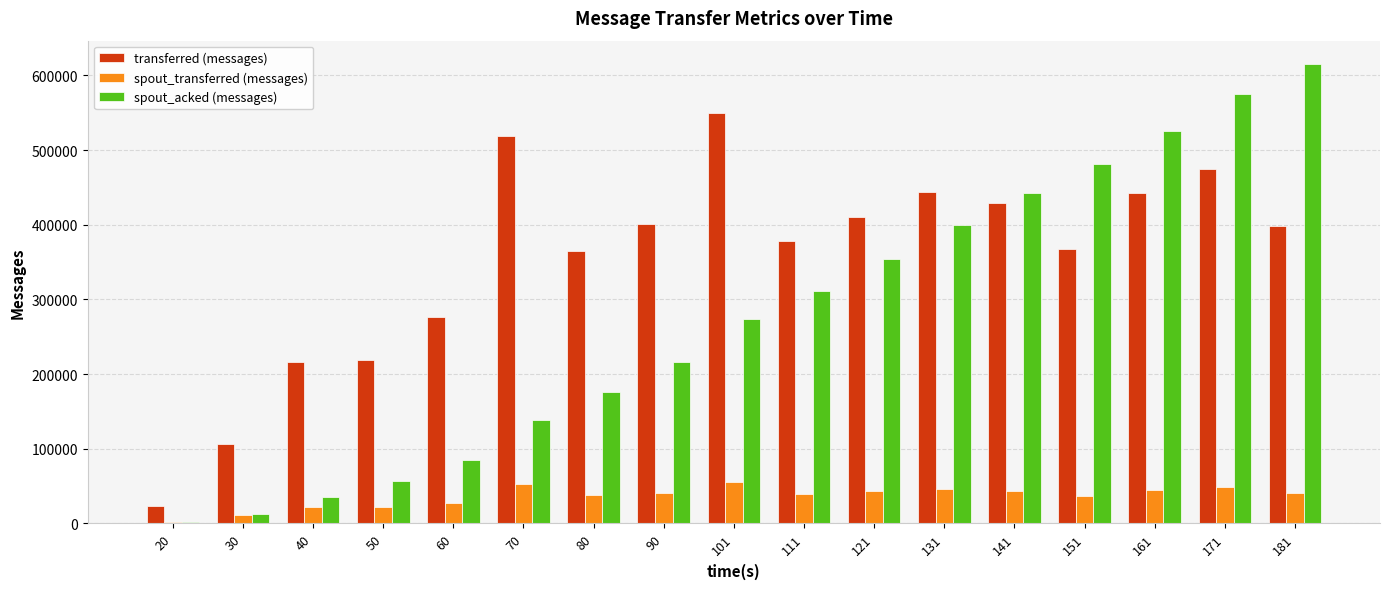

Is the value of spout_acked (messages) at 171 greater than the value of transferred (messages) at 30?

Yes